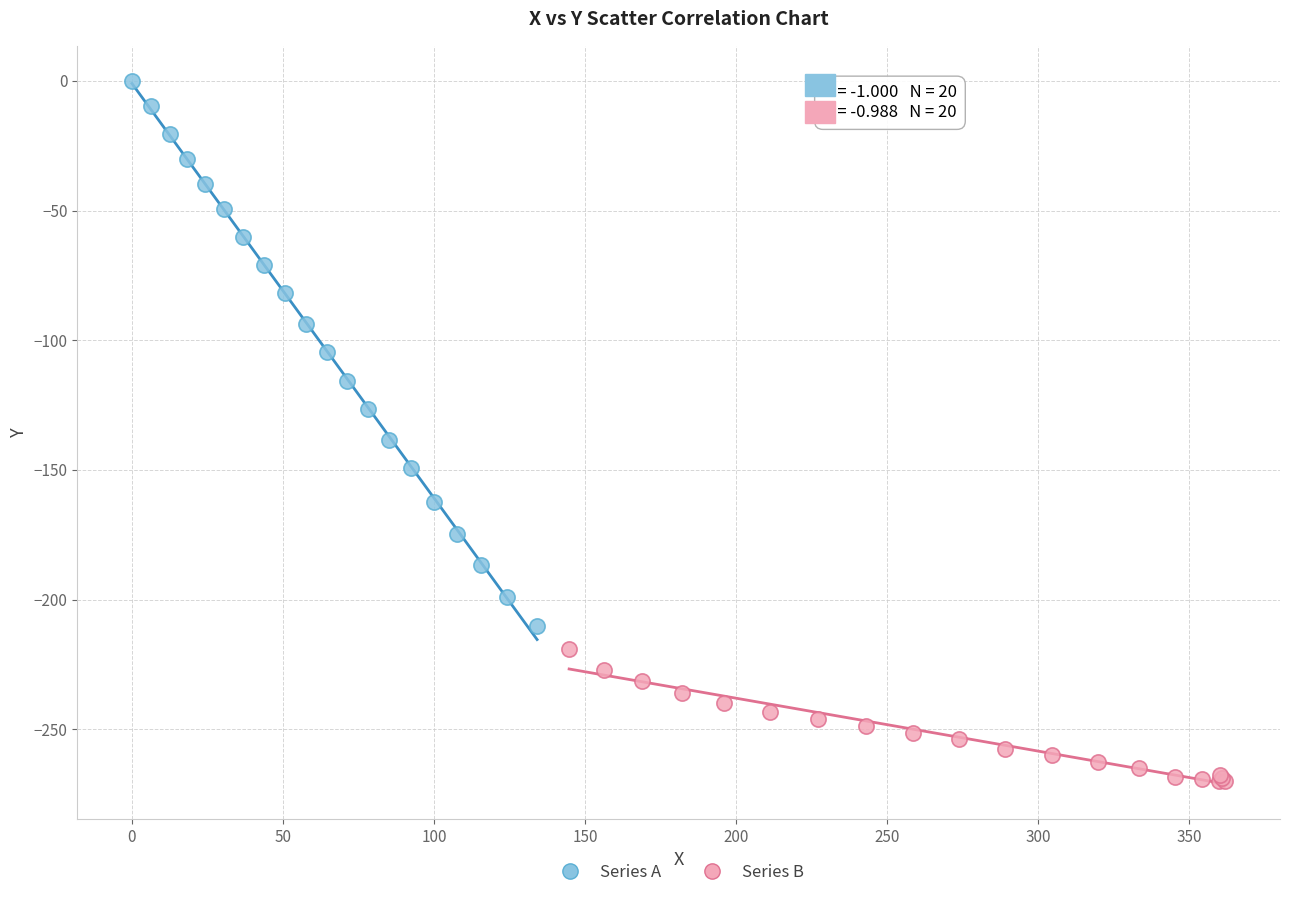

Which series has the widest spread of Y values?

Series A